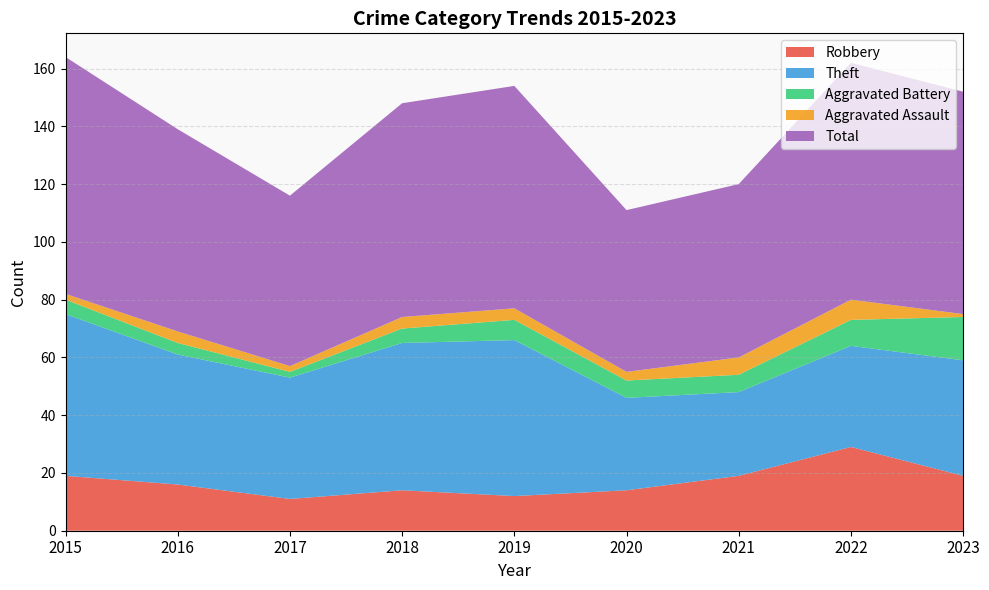

Reading left to right, extract all data points from this chart.

Robbery: 19	16	11	14	12	14	19	29	19
Theft: 56	45	42	51	54	32	29	35	40
Aggravated Battery: 5	4	2	5	7	6	6	9	15
Aggravated Assault: 2	4	2	4	4	3	6	7	1
Total: 82	70	59	74	77	56	60	82	77